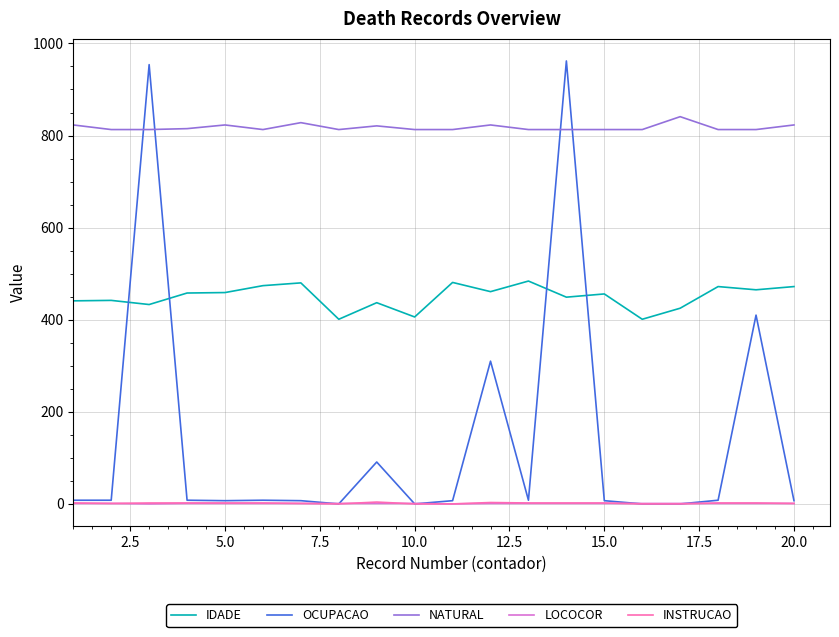

Which series has the largest total across all categories?

NATURAL